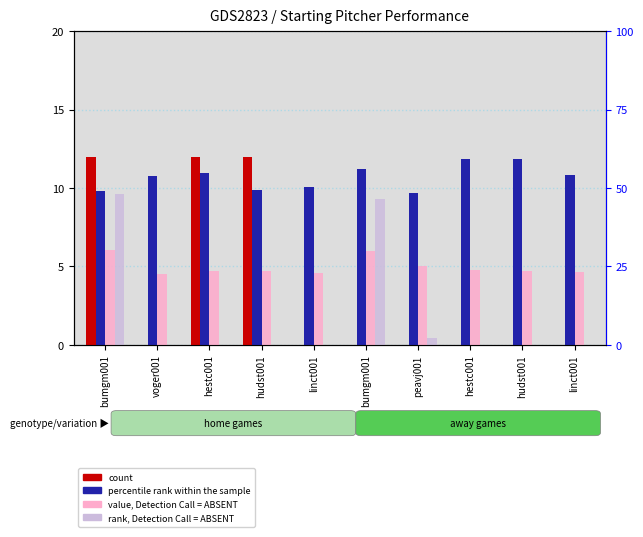

The value of count at peavj001 is -7.3. True or false?

False